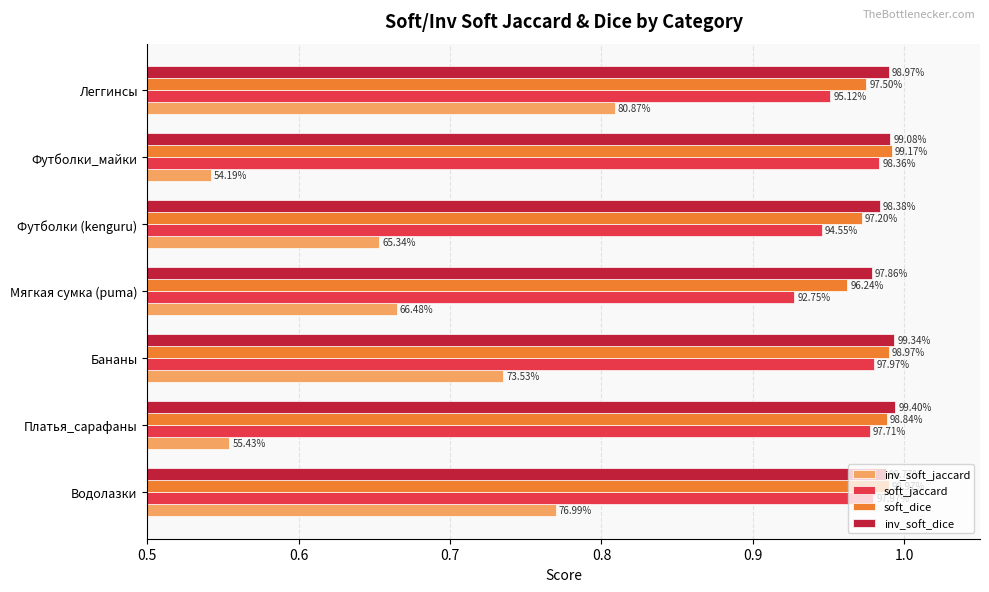

What are all the series names shown in the legend?

inv_soft_jaccard, soft_jaccard, soft_dice, inv_soft_dice